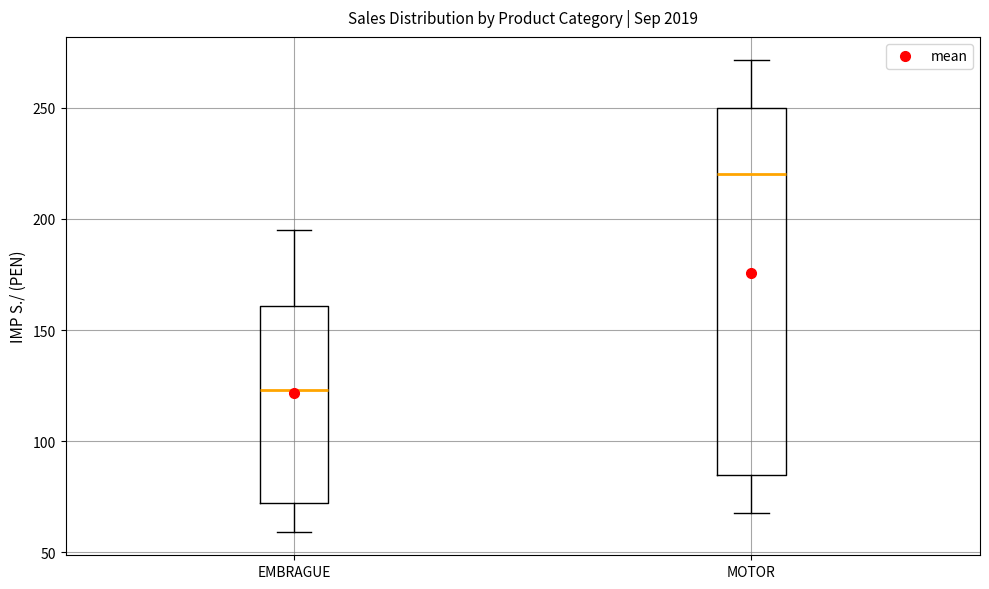

Reading left to right, read every box against the y-axis: the position of its median line, the range the box covers, and the ends of its whiskers. The values are not printed on the chart, so give them approximately, as read against the axis.

EMBRAGUE: median 125, box 70 to 160, whiskers 60 to 195
MOTOR: median 220, box 85 to 250, whiskers 70 to 270